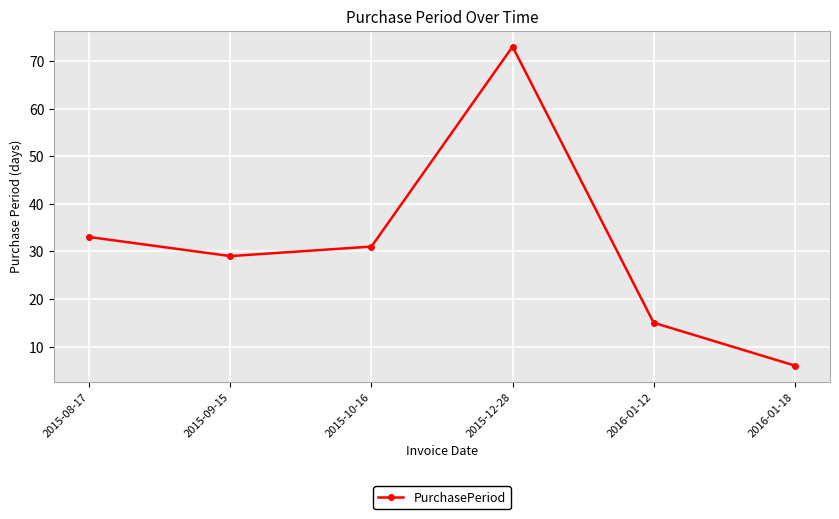

True or false: there are more than 0 points higher than both neighbors.

True